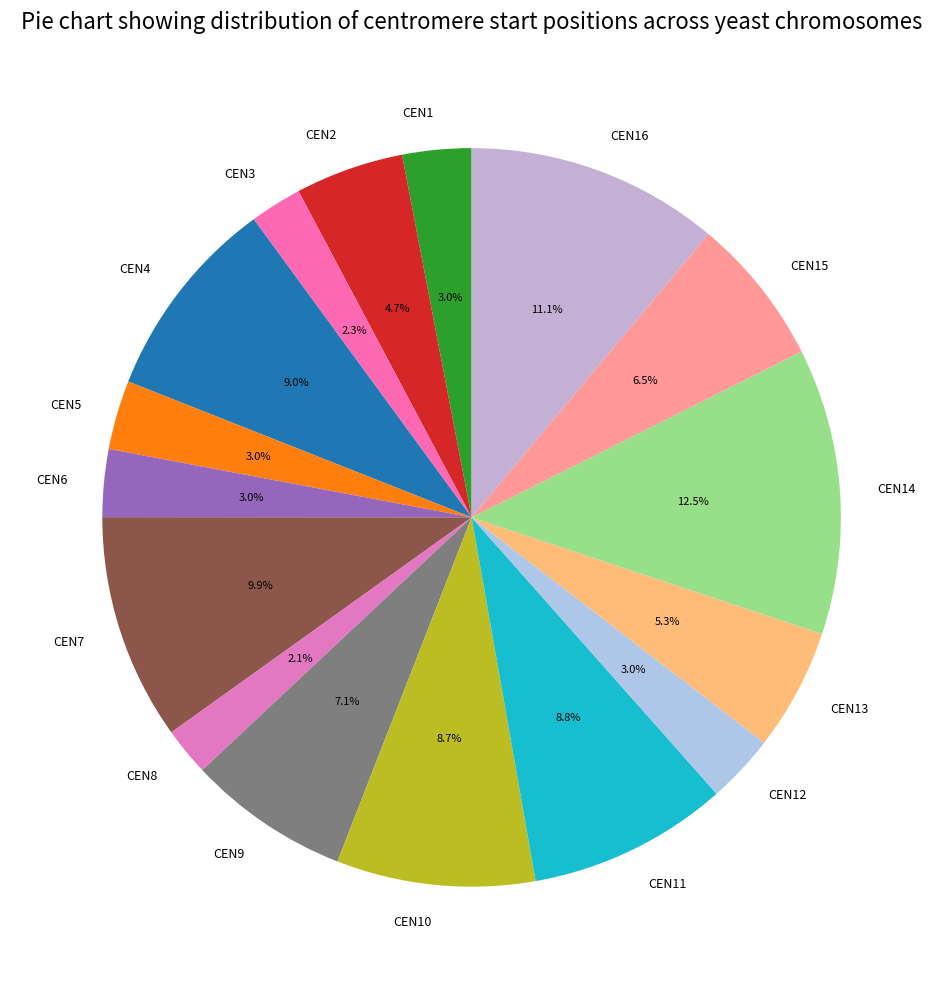

To the nearest percent, what portion does CEN11 represent?

9%